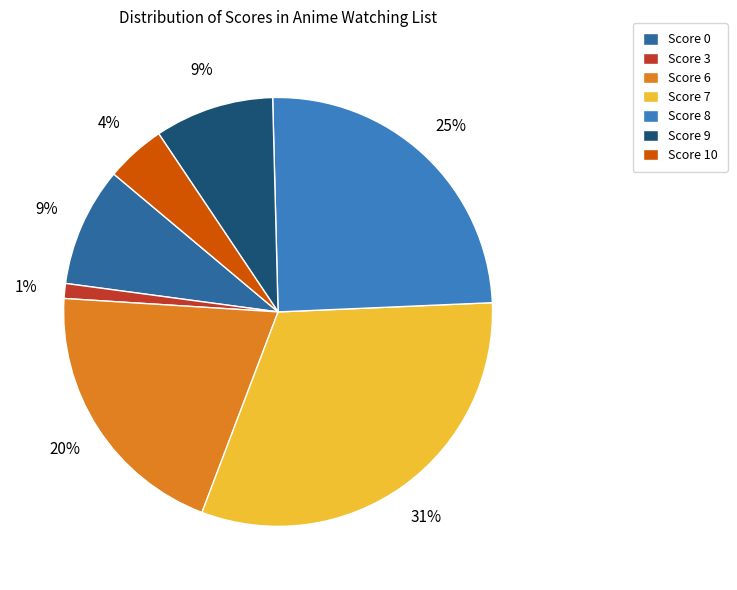

Combined, do Score 6 and Score 3 account for over 50%?

No